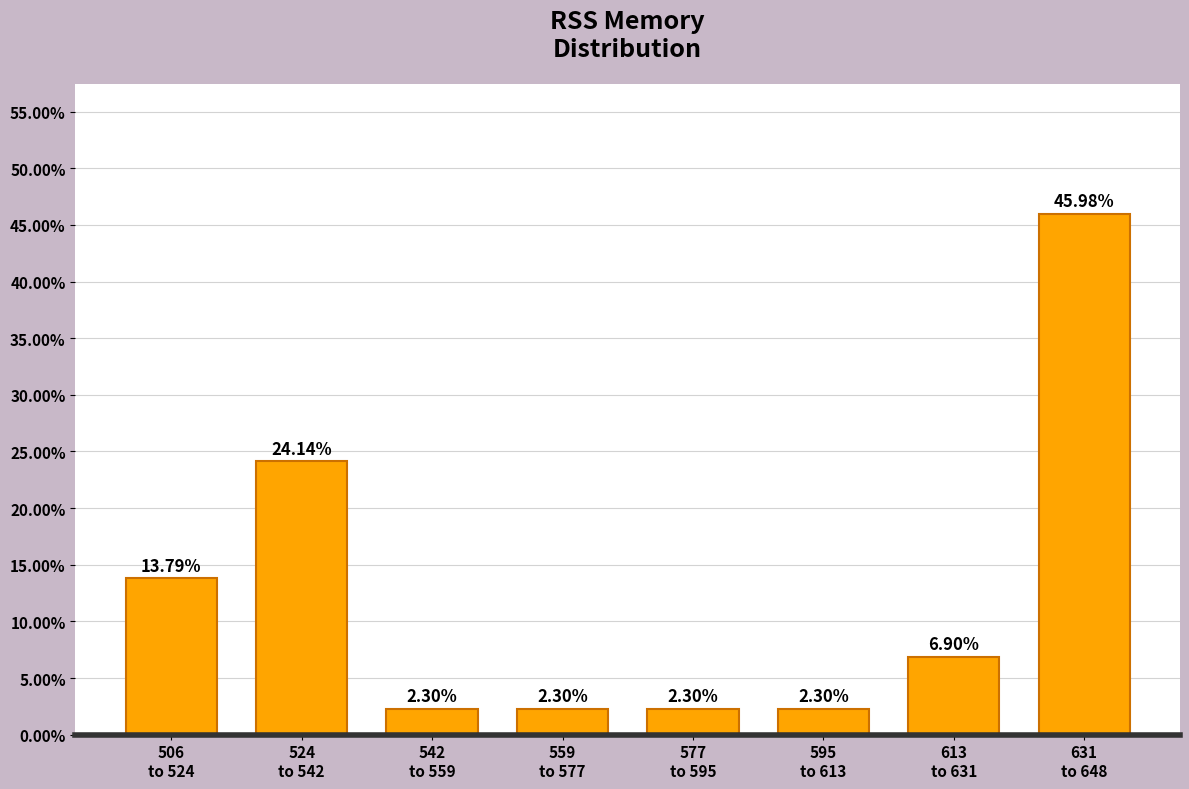

What is the difference between the second highest and minimum values?

21.8